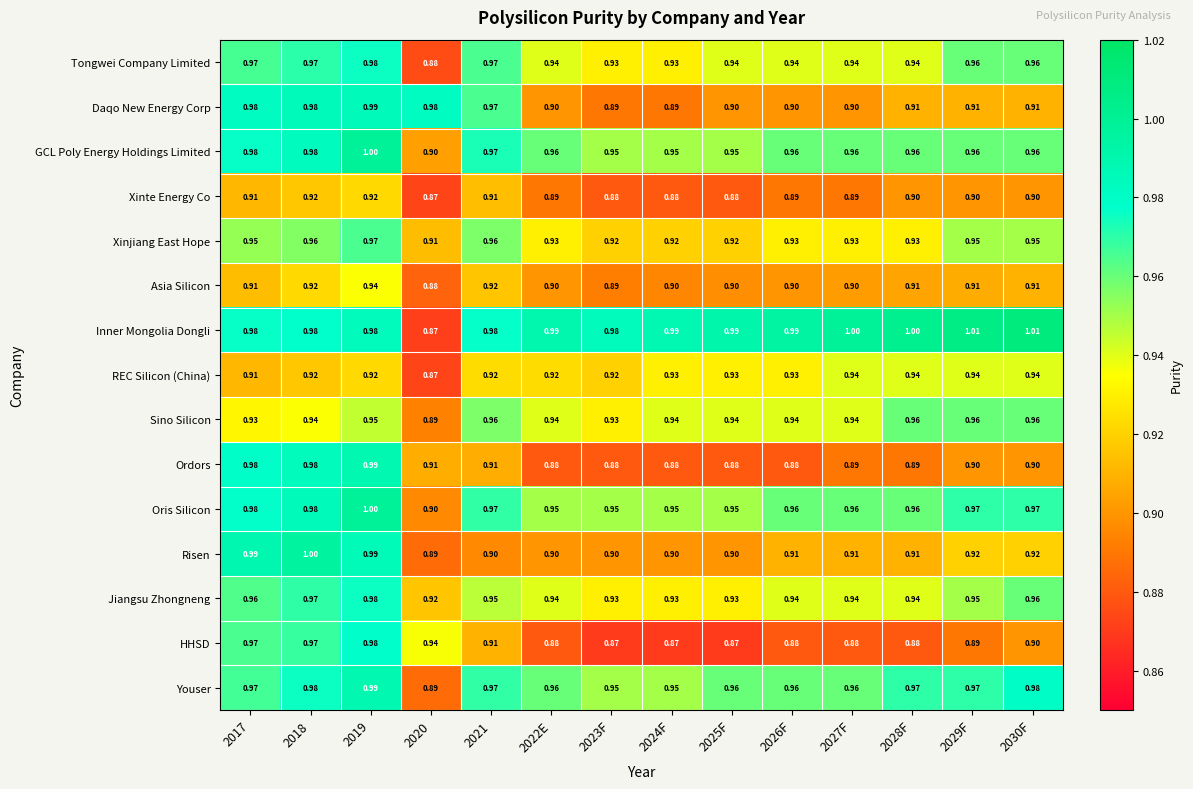

Is the value of Sino Silicon at 2021 greater than the value of Oris Silicon at 2021?

No